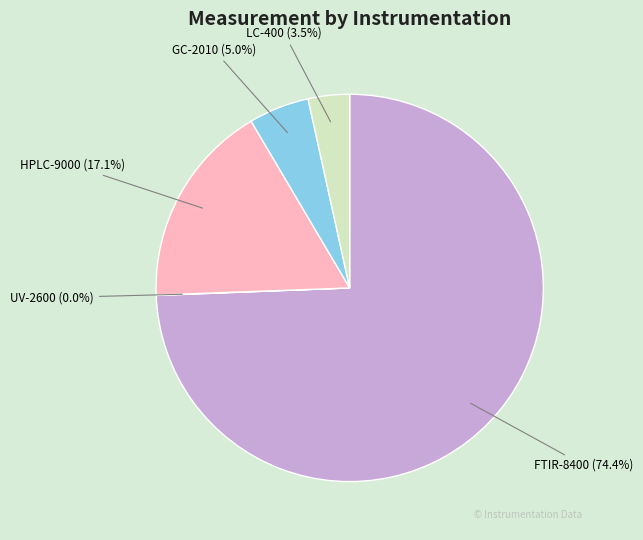

True or false: GC-2010 accounts for 20% of the total.

False